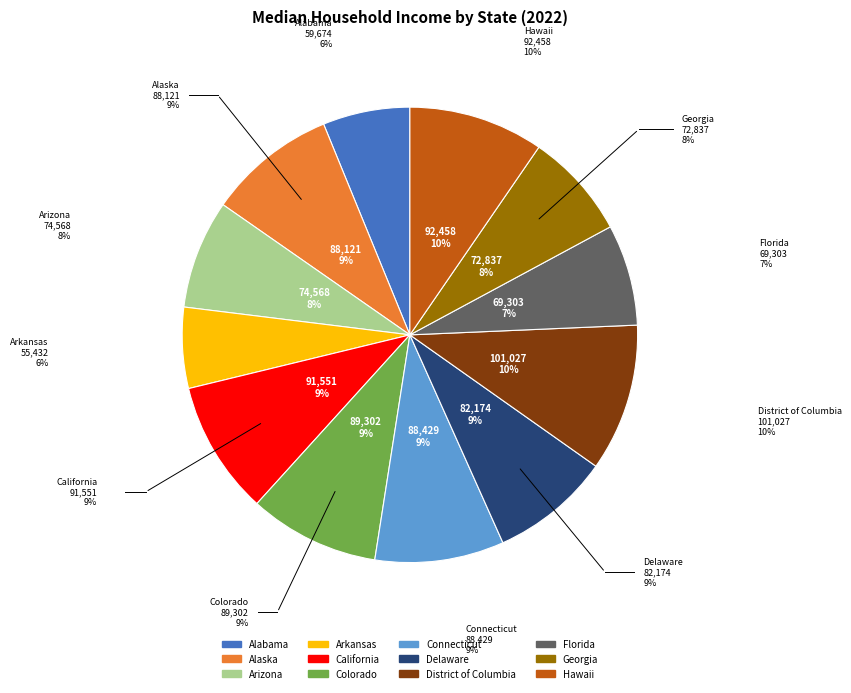

What percentage is the California slice, to the nearest percent?

9%